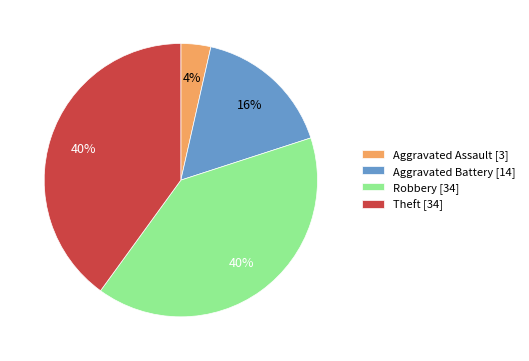

What percentage is the Robbery slice, to the nearest percent?

40%